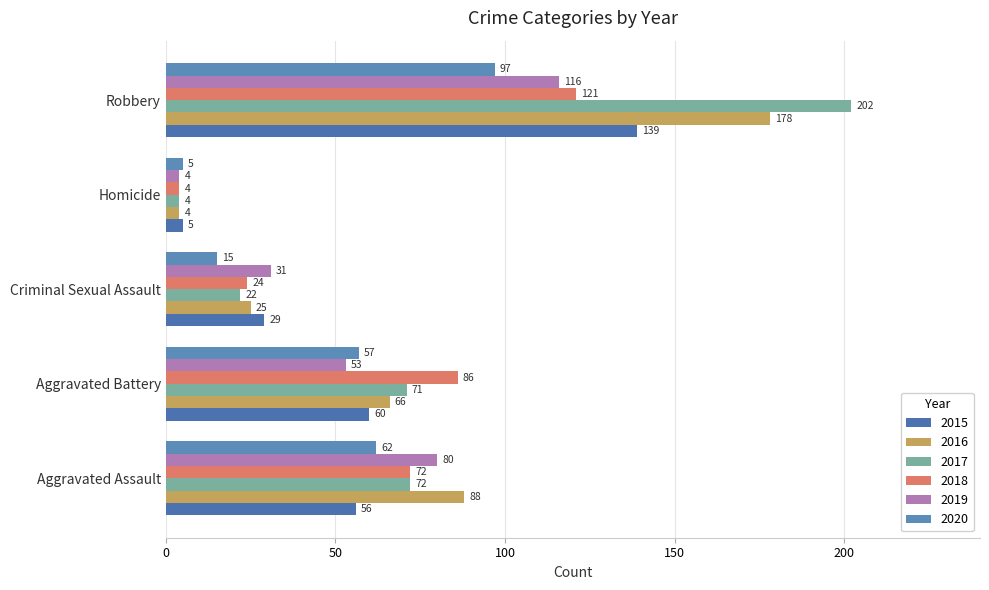

Which series has the largest range (max minus min)?

2017